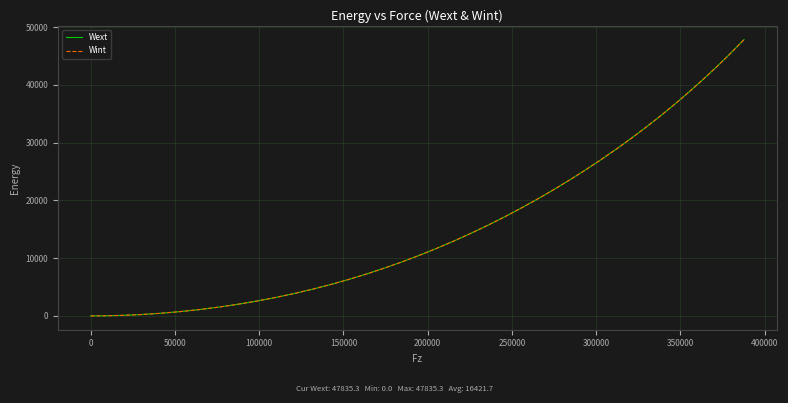

What is the maximum value for Wext?

47835.3